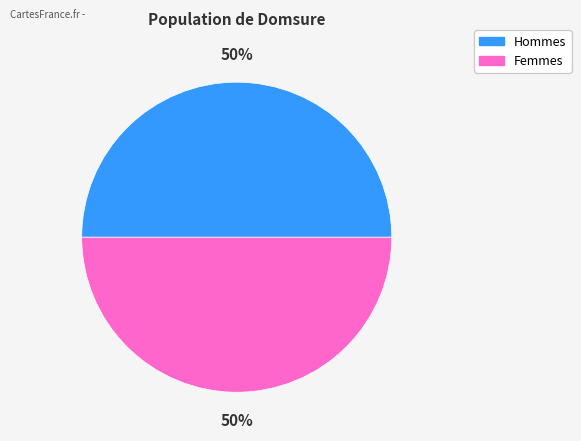

The Hommes slice represents 50% of the pie. True or false?

True